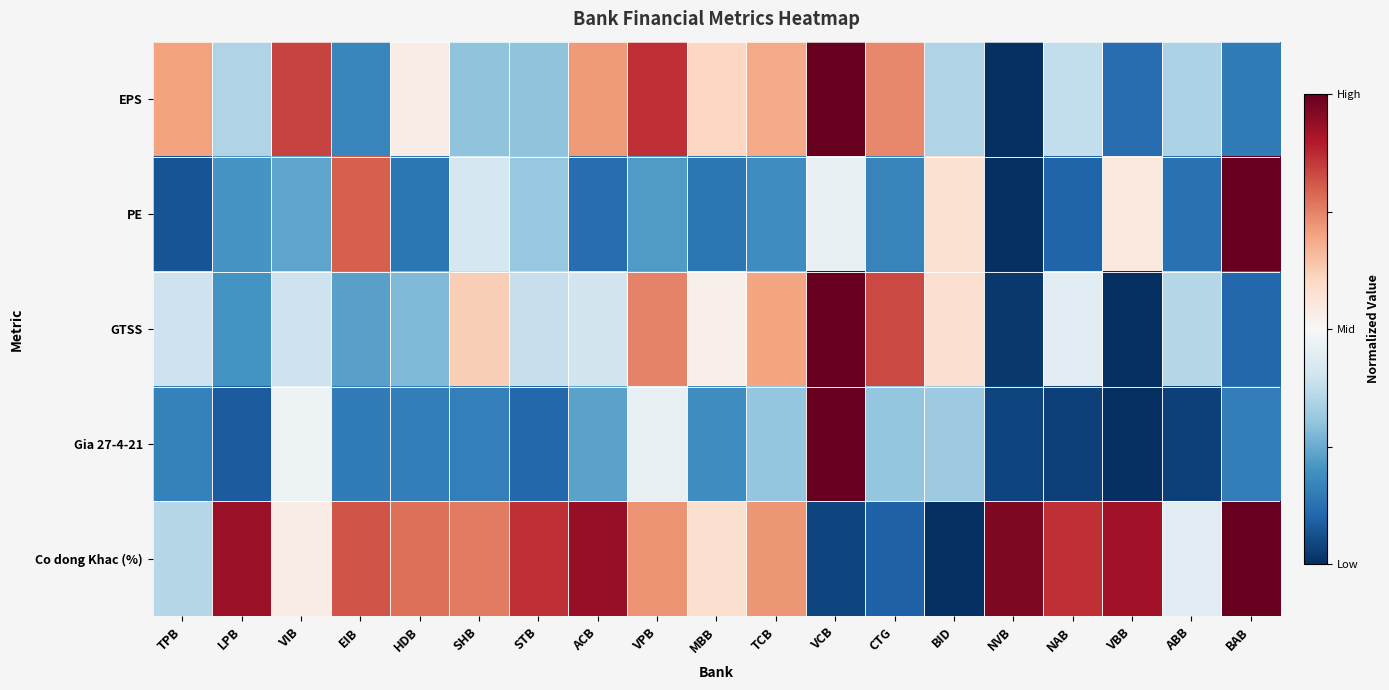

Which has a higher value, VPB or MBB?

VPB